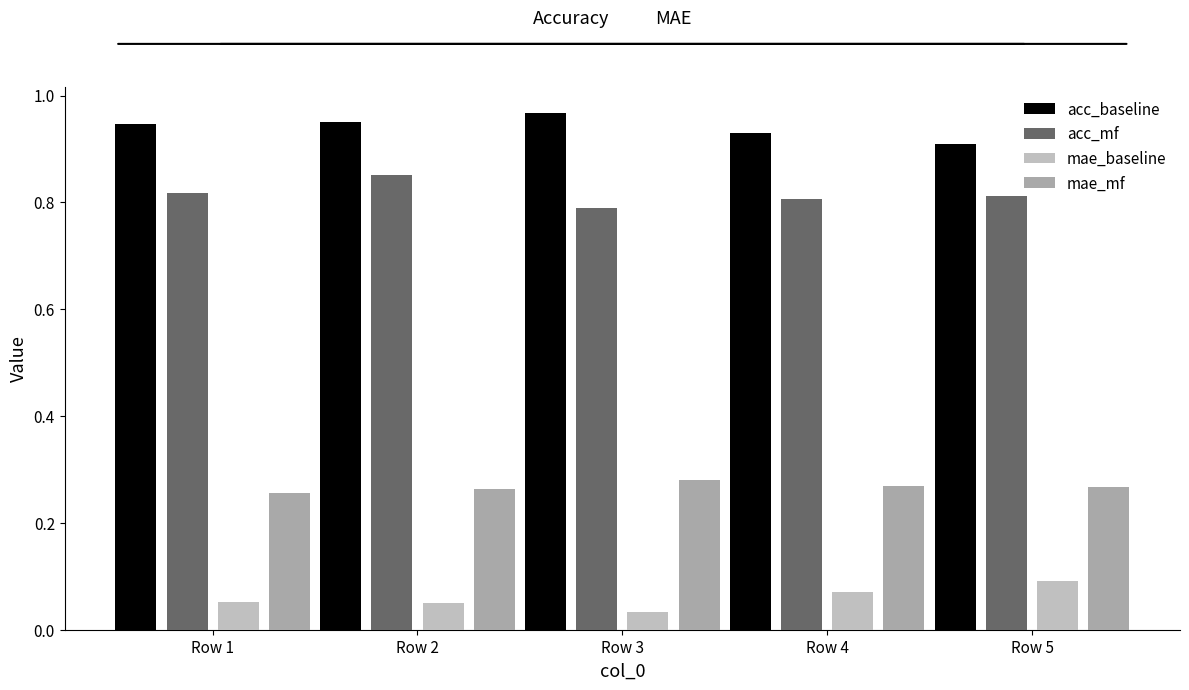

Count the number of data series in this chart.

4